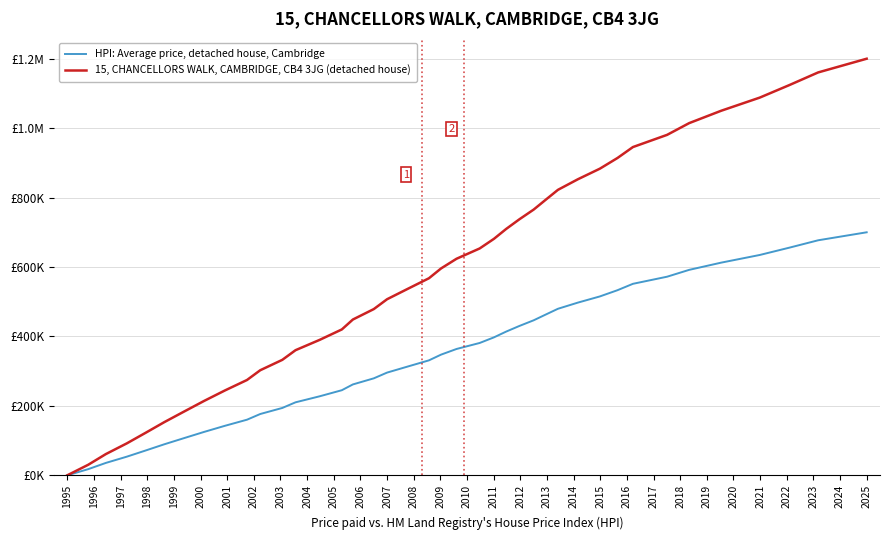

Does the chart have visible grid lines?

Yes